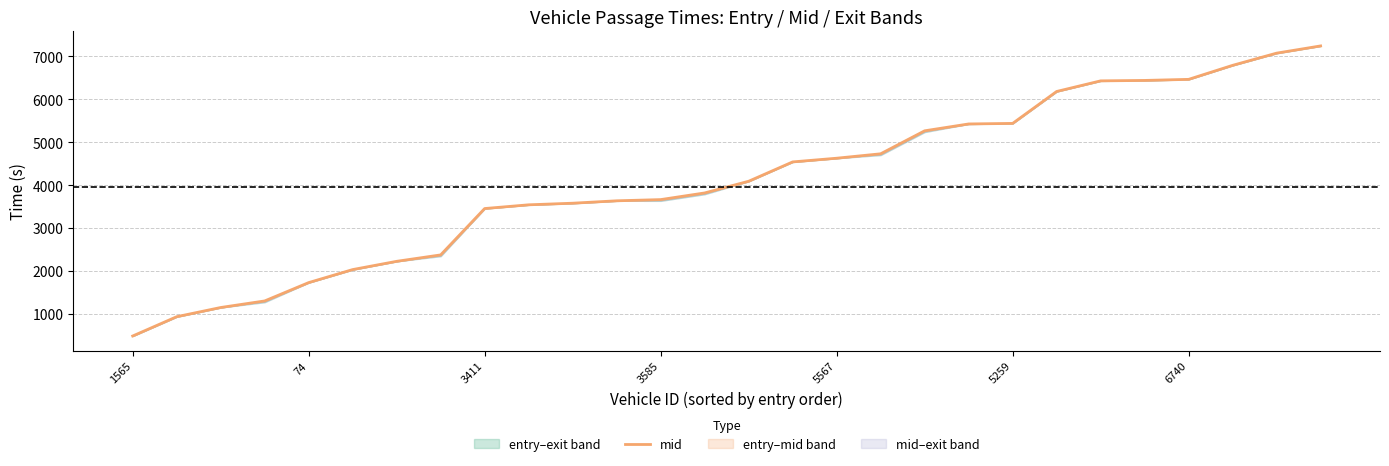

True or false: the data shows 12205.7 at 25.

False